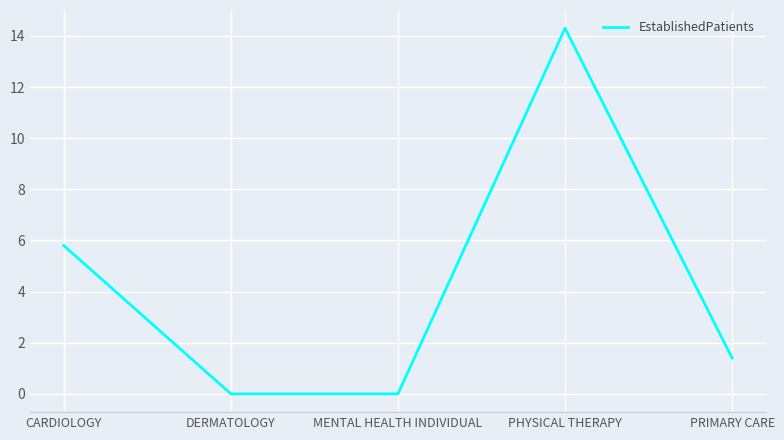

What is the change in value from CARDIOLOGY to PHYSICAL THERAPY?

+8.5